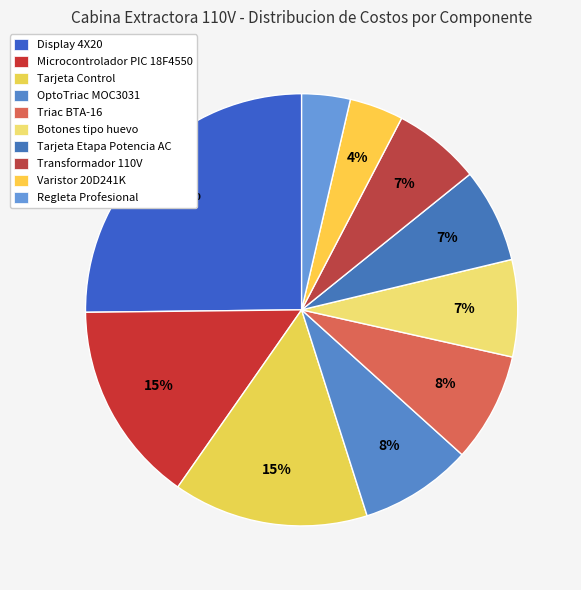

The Tarjeta Etapa Potencia AC slice represents 7% of the pie. True or false?

True